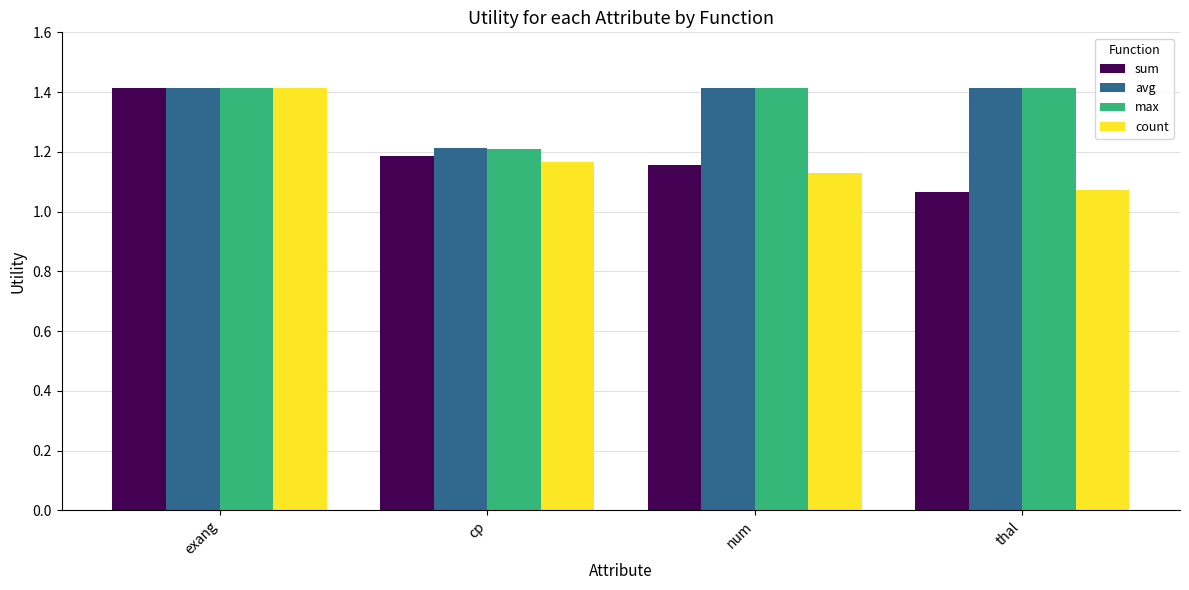

List the labels in order of sum value, largest first.

exang, cp, num, thal